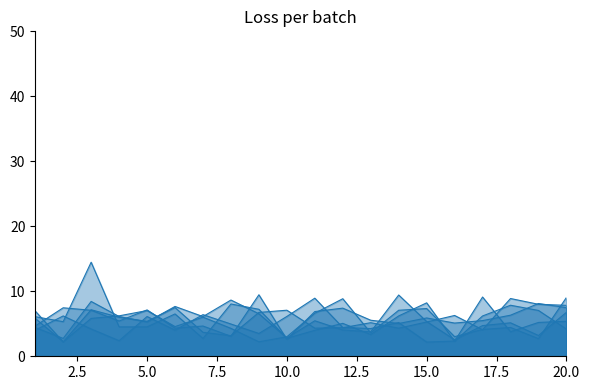

What is the minimum value for x3?

2.2